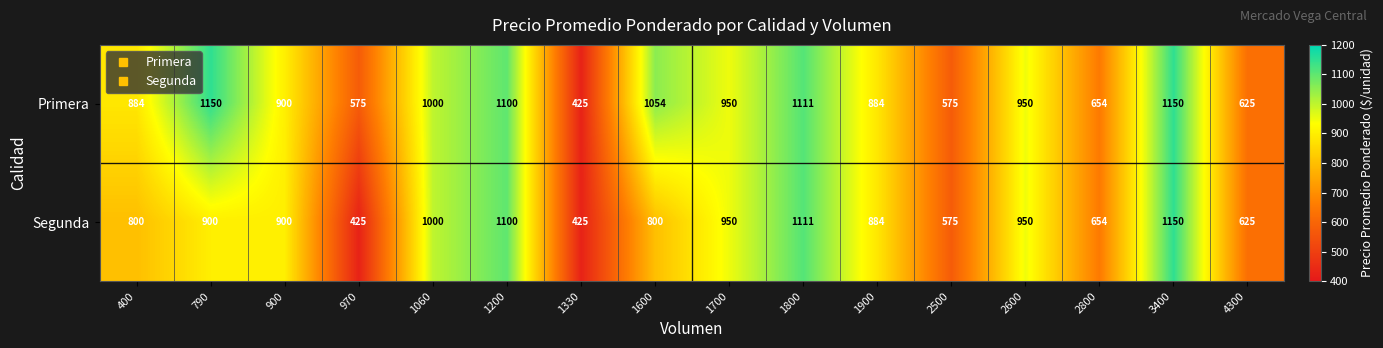

What is the sum of all Primera values?

13987